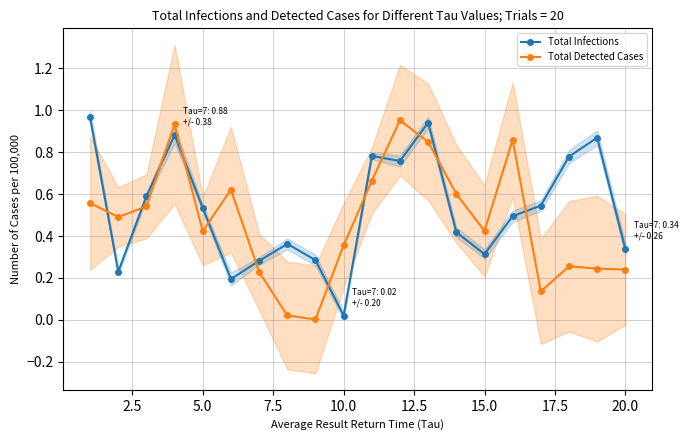

After their last crossing, which series has the higher values: Total Infections or Total Detected Cases?

Total Infections